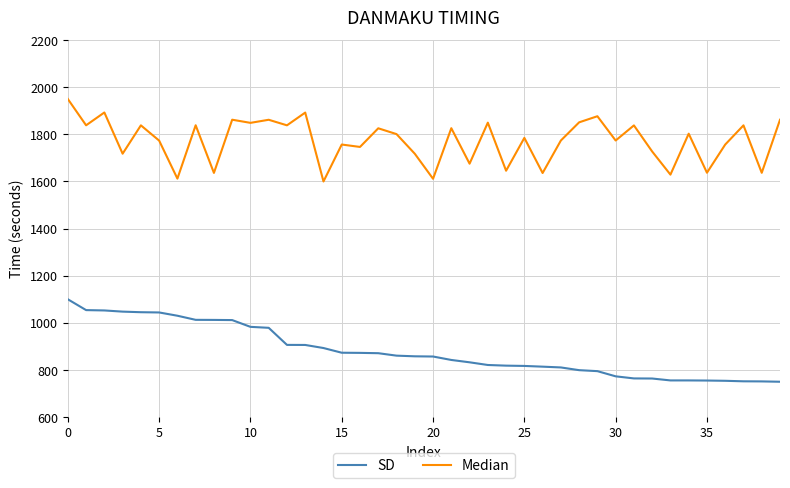

Which series has the largest total across all categories?

Median